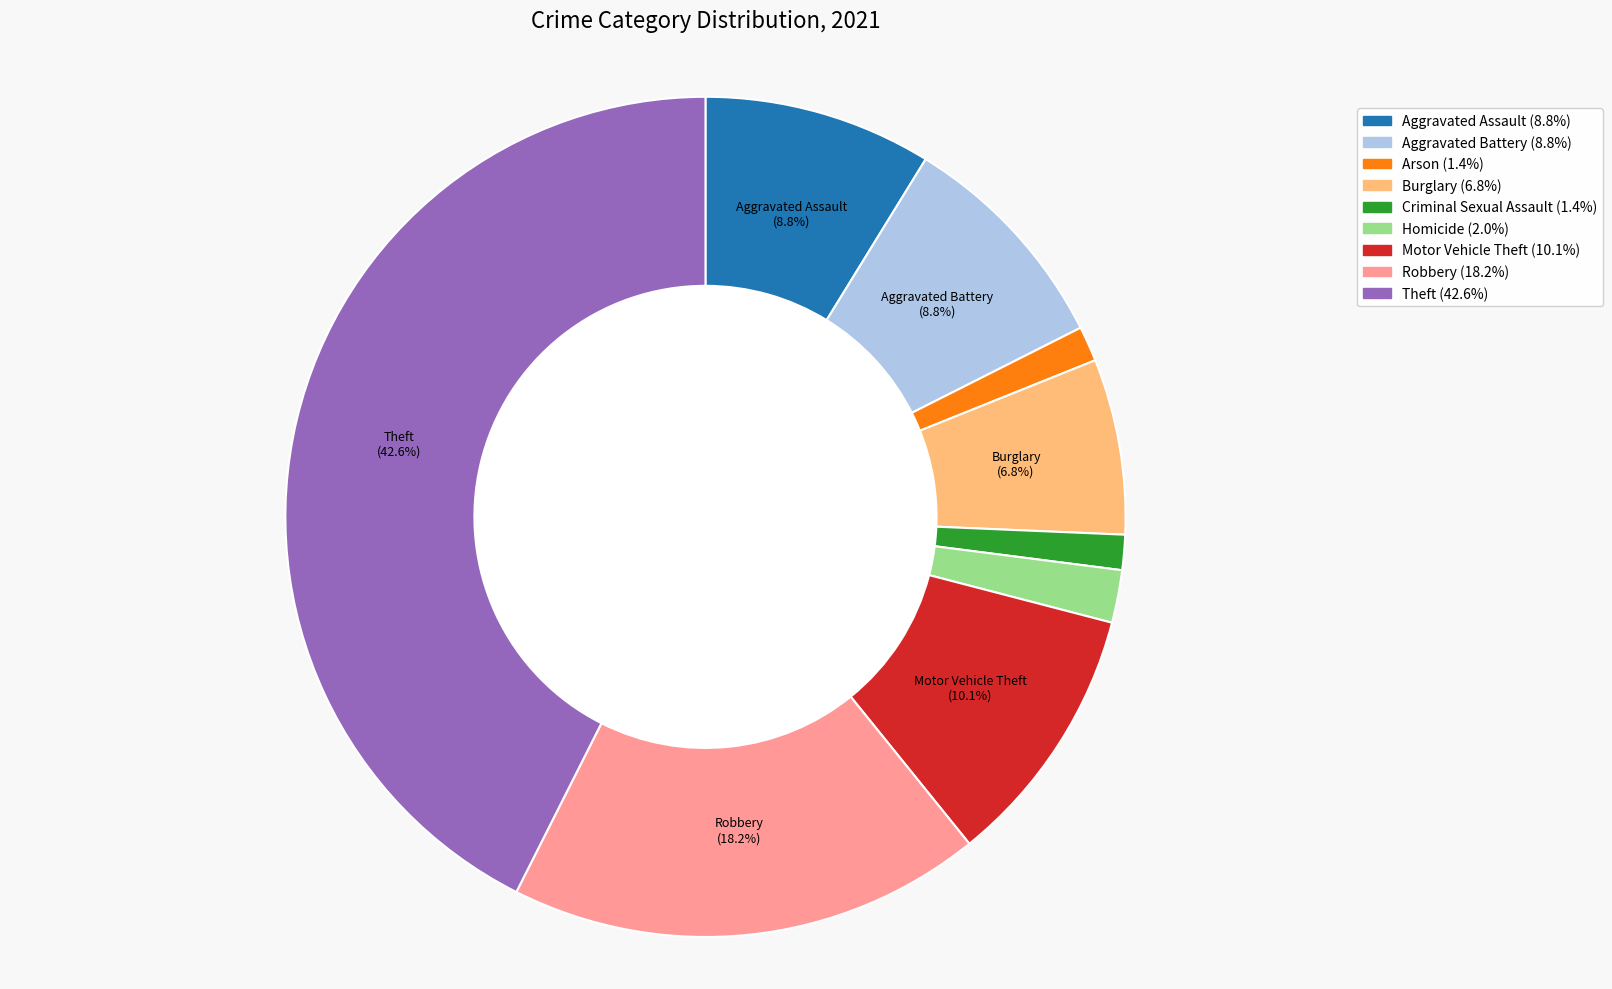

To the nearest percent, what is the combined percentage of Homicide and Criminal Sexual Assault?

3%